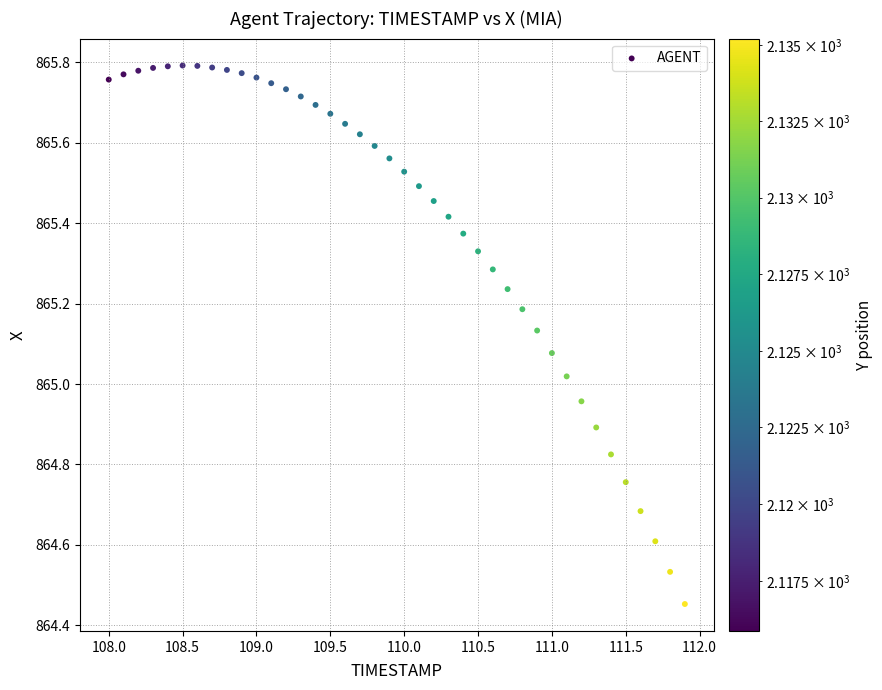

What is the range of X values (max minus min)?

3.9